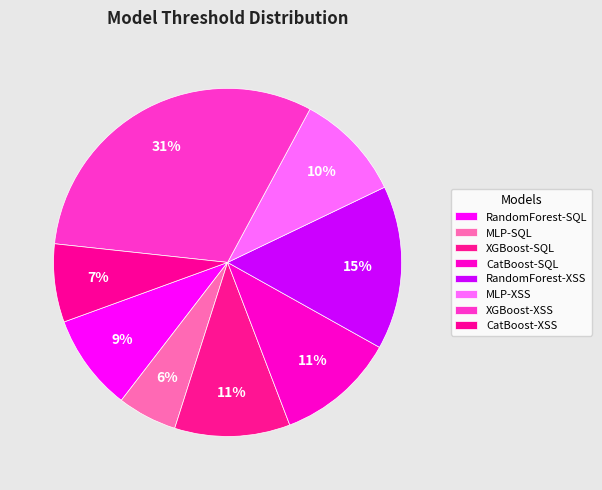

The CatBoost-XSS slice represents 18% of the pie. True or false?

False